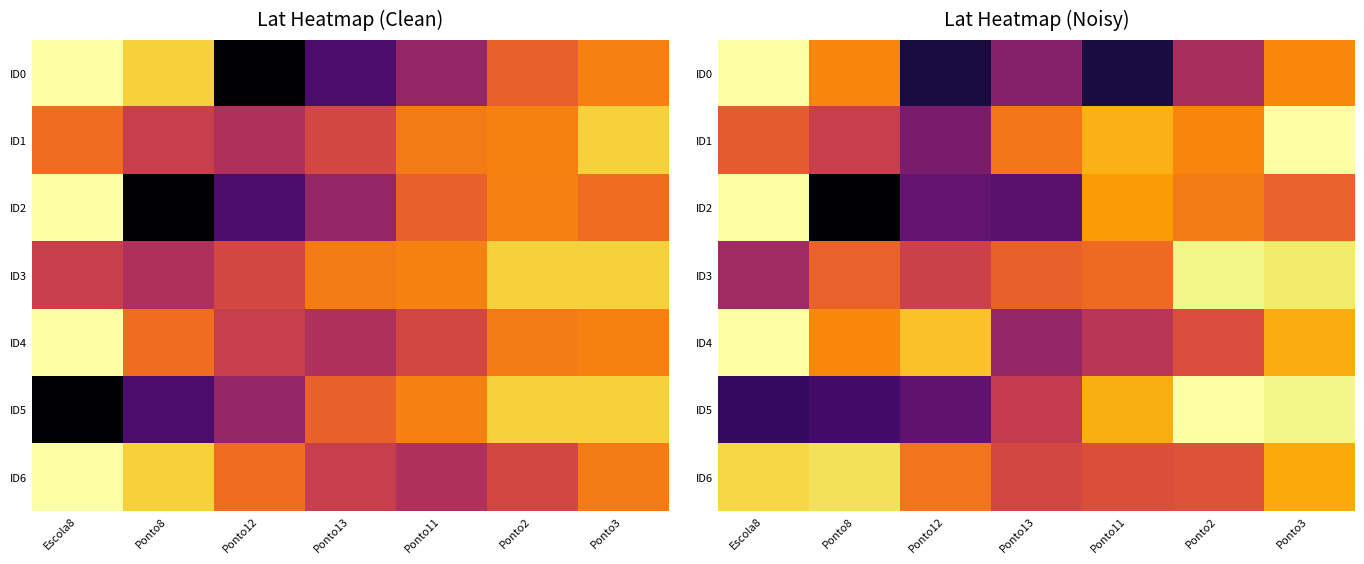

Is the value of ID3 at Ponto13 greater than the value of ID4 at Ponto11?

Yes